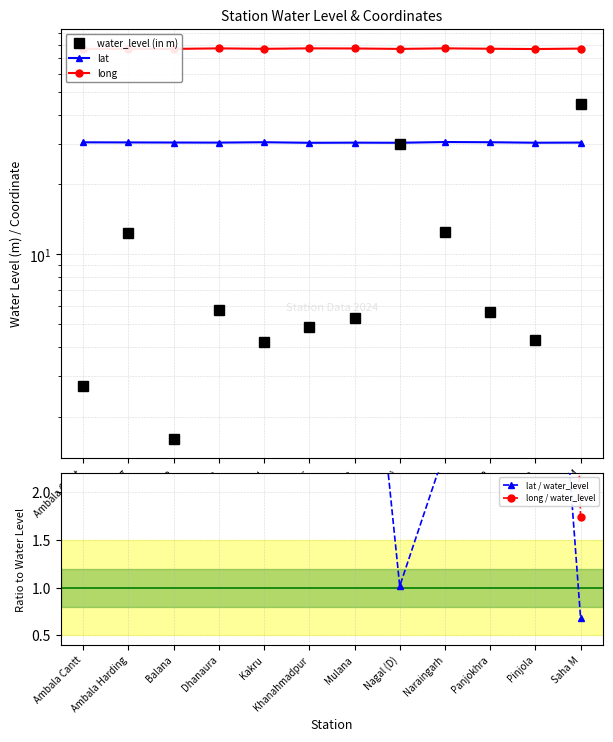

What is the maximum value shown in the chart?

77.1